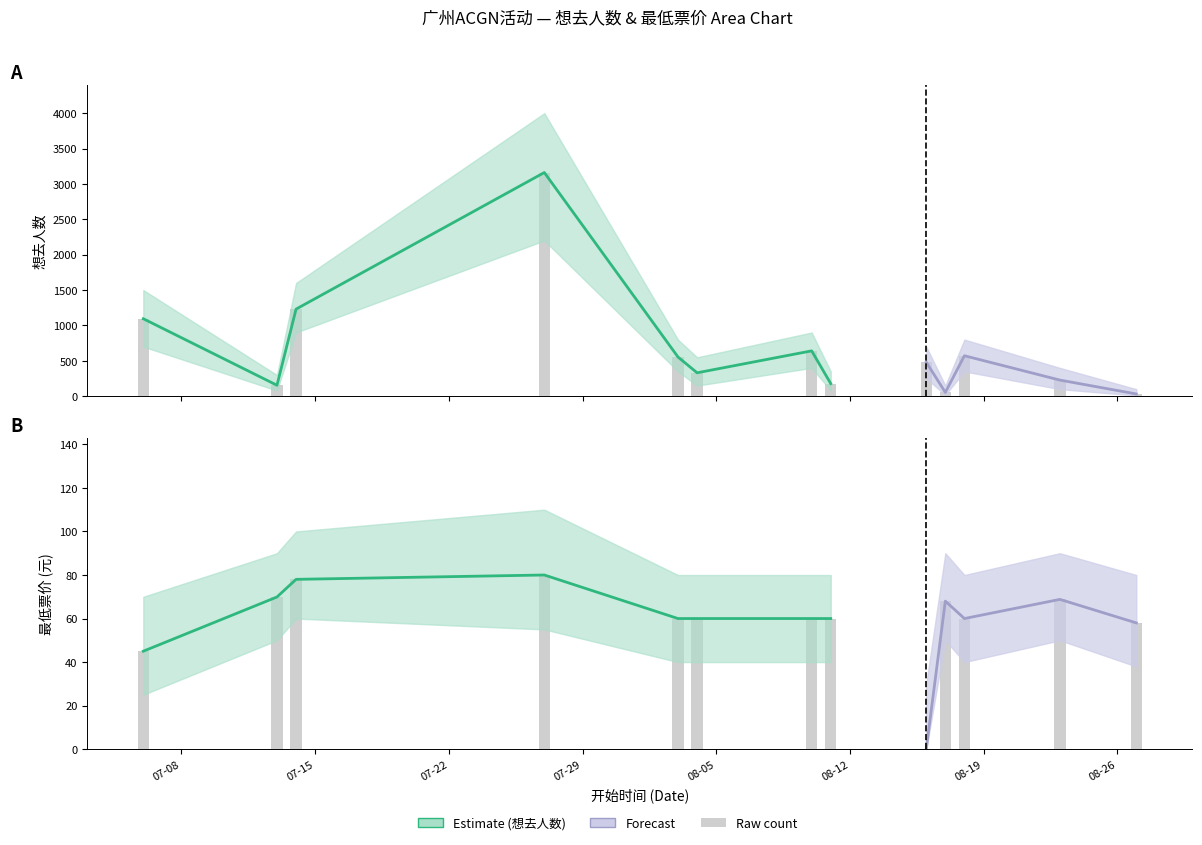

Does the chart contain stacked bars?

No